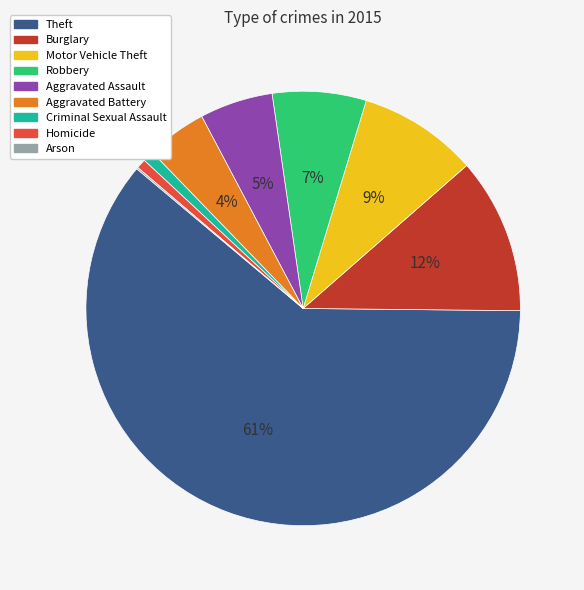

To the nearest percent, what portion does Homicide represent?

1%